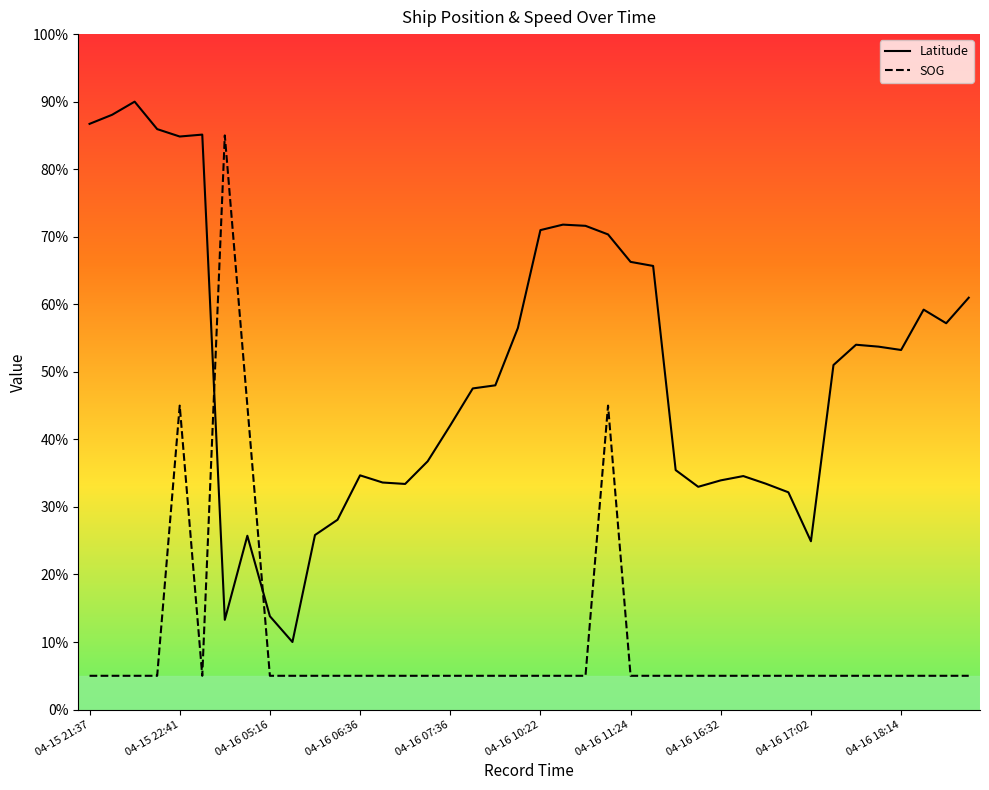

True or false: SOG and Latitude cross at least once.

True